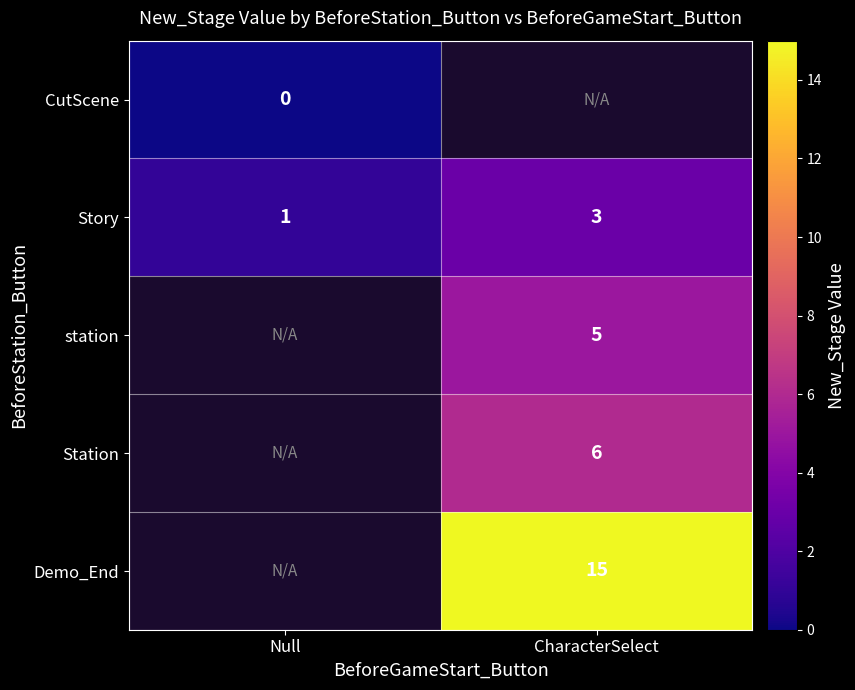

The station series shows 9 at CharacterSelect. True or false?

False